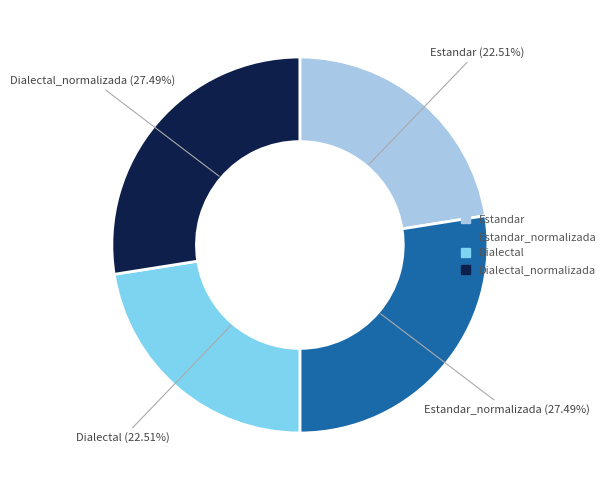

Count the number of slices in the pie.

4